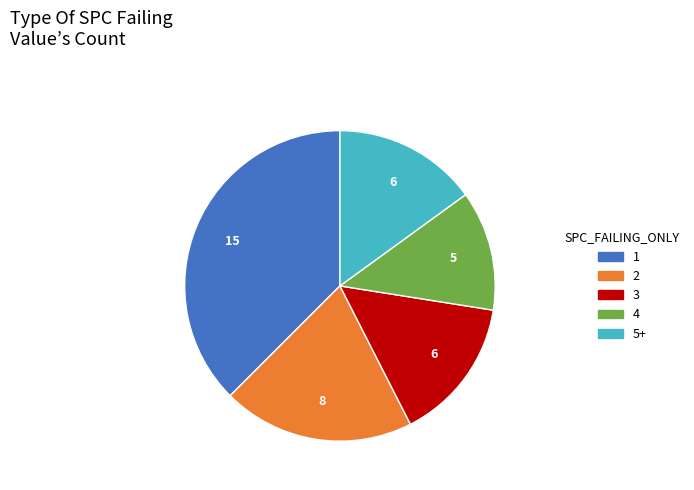

Combined, do 2 and 5+ account for over 50%?

No